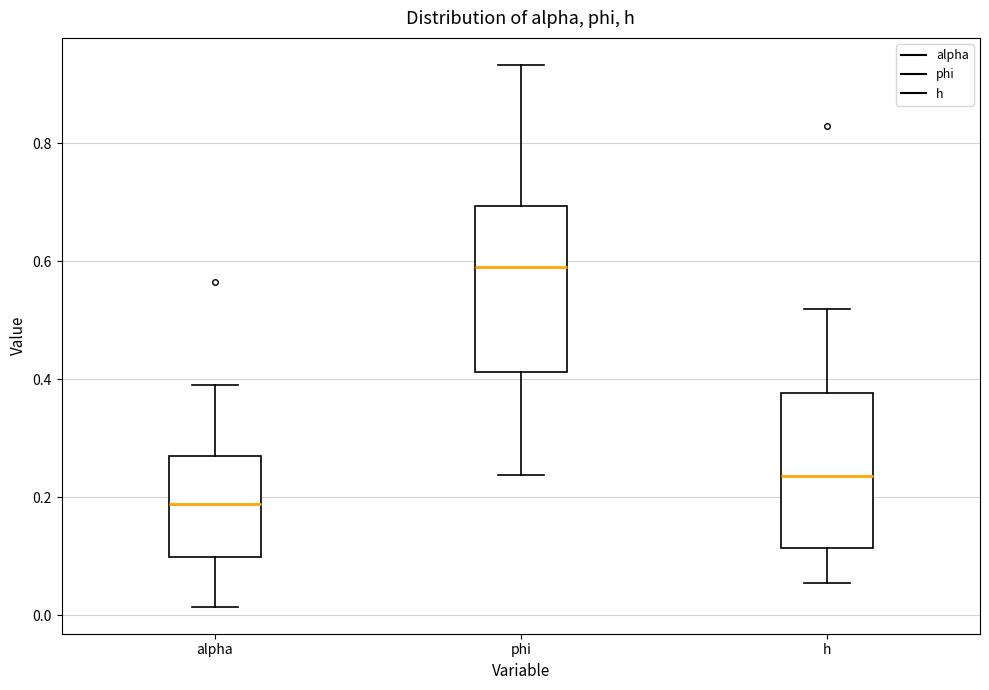

Where does the upper whisker of the box for alpha end on the y-axis? The values are not printed on the chart, so give them approximately, as read against the axis.

0.40